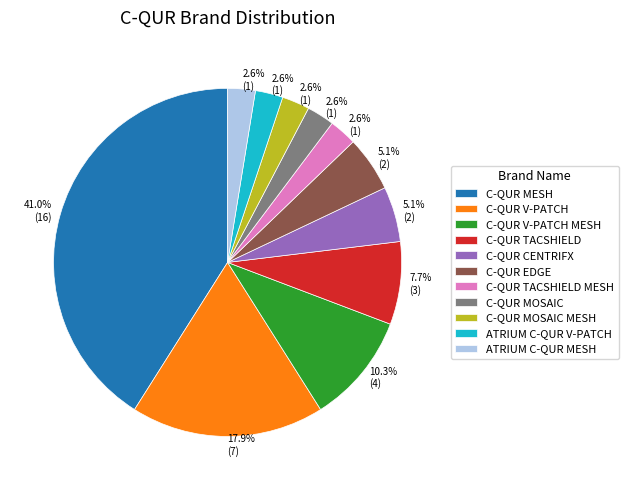

Does any single category account for the majority?

No